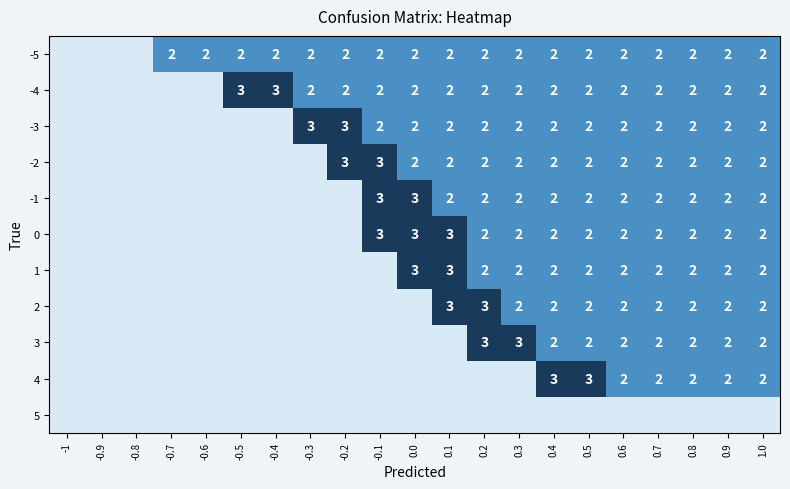

Is it true that -4 equals 2 at 0.8?

True